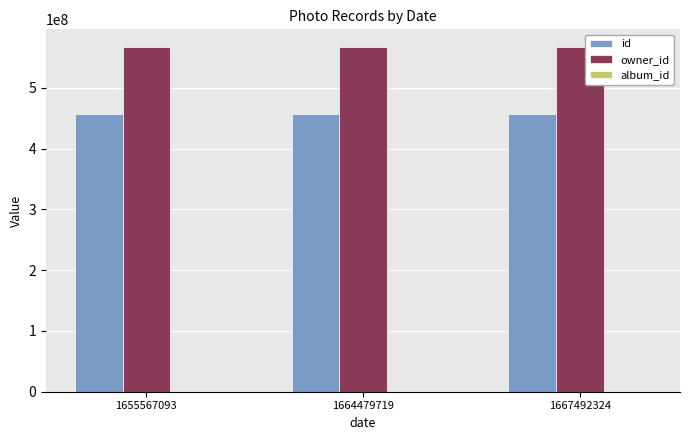

The owner_id series shows 567871358 at 1667492324. True or false?

True